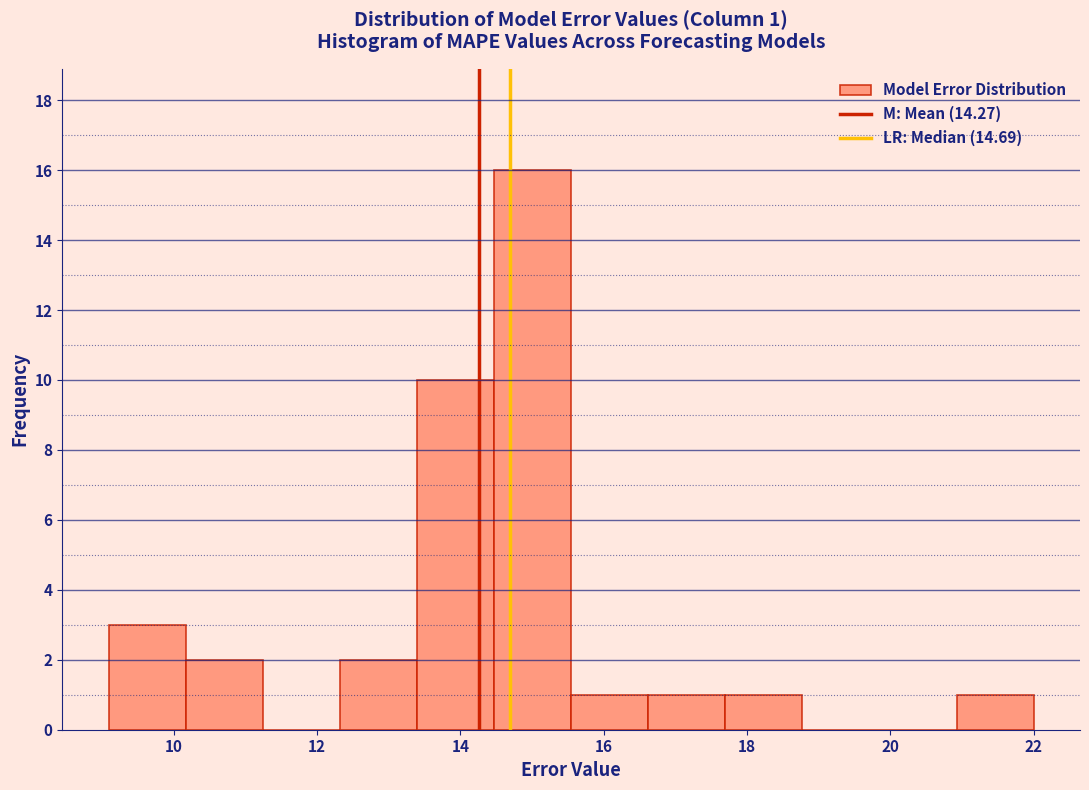

Which range on the x-axis has the tallest bar?

14.4 to 15.6